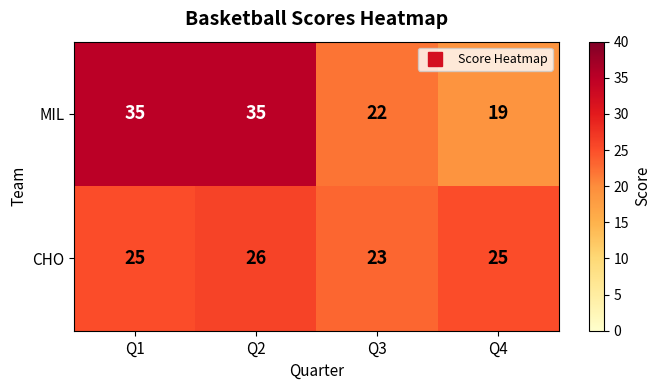

Reading left to right, extract all data points from this chart.

MIL: Q1=35	Q2=35	Q3=22	Q4=19
CHO: Q1=25	Q2=26	Q3=23	Q4=25